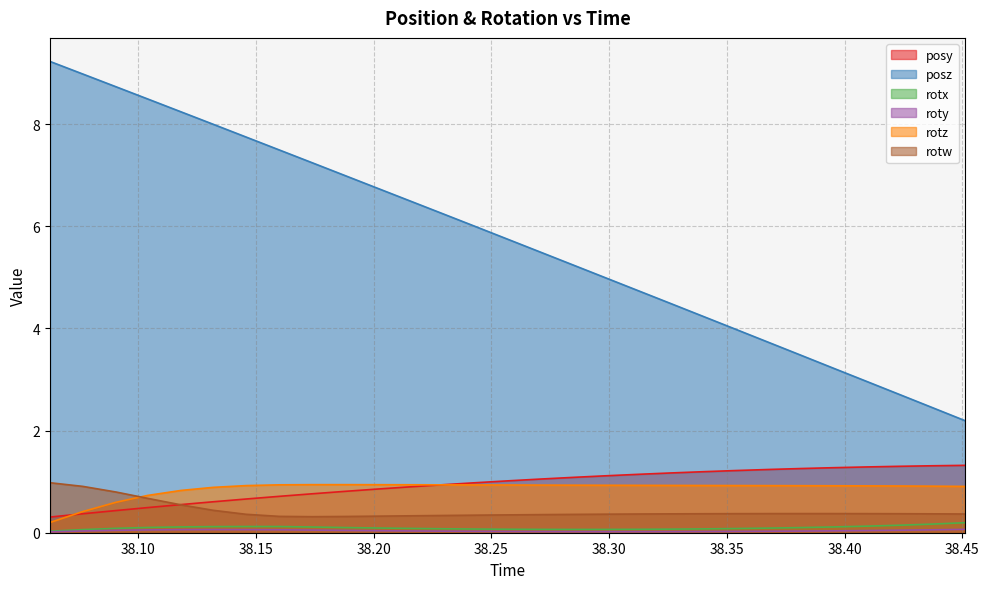

How many data points does each series have?

29